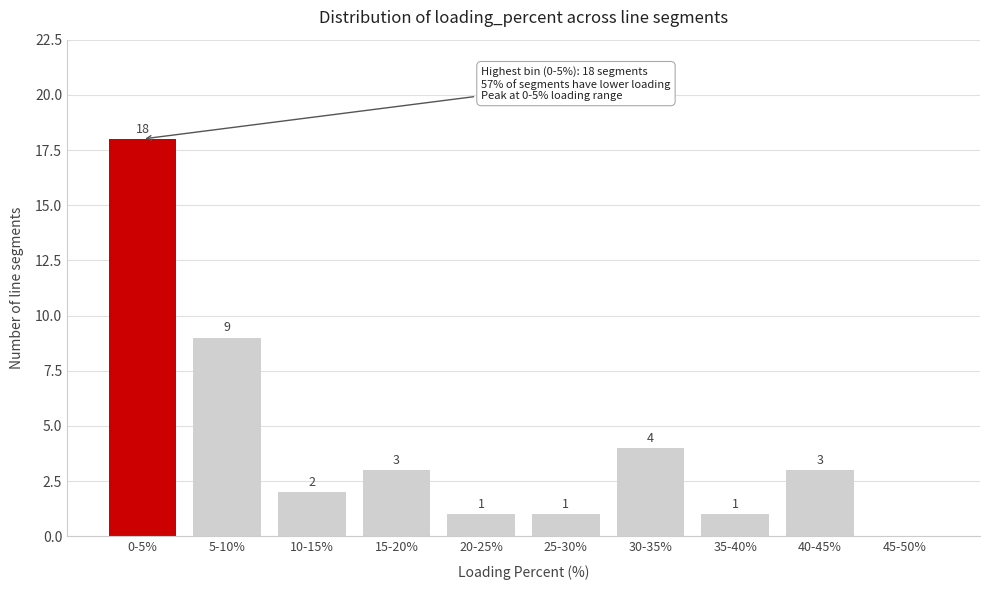

Reading right to left, what are all the values shown in this chart?

45-50%=0	40-45%=3	35-40%=1	30-35%=4	25-30%=1	20-25%=1	15-20%=3	10-15%=2	5-10%=9	0-5%=18